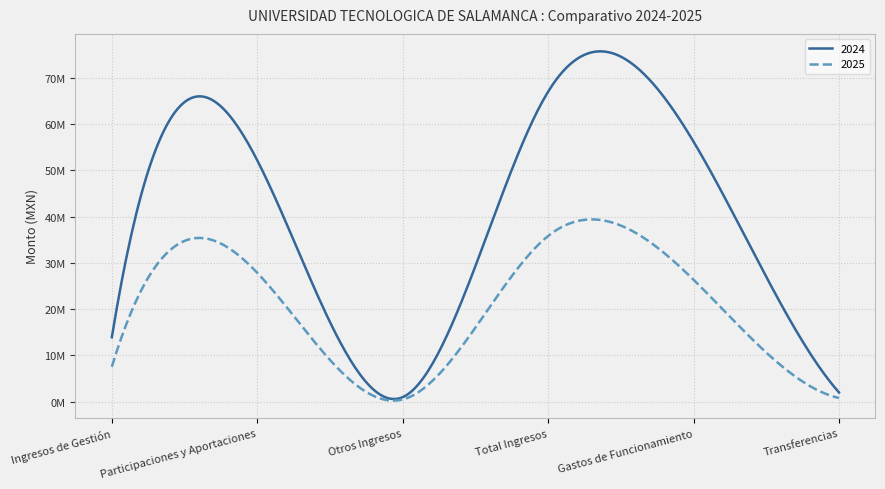

Is this an area chart (filled region under the line)?

No